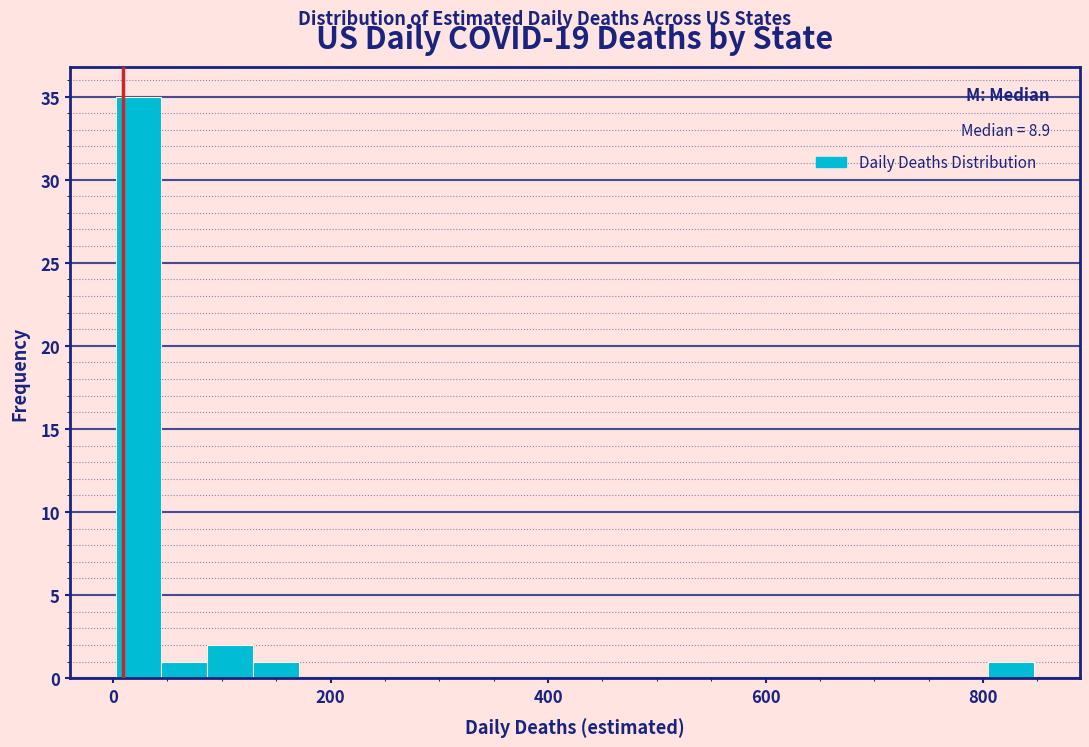

Around what value on the x-axis is the tallest bar? Give the approximate position of its centre, as read against the axis.

20